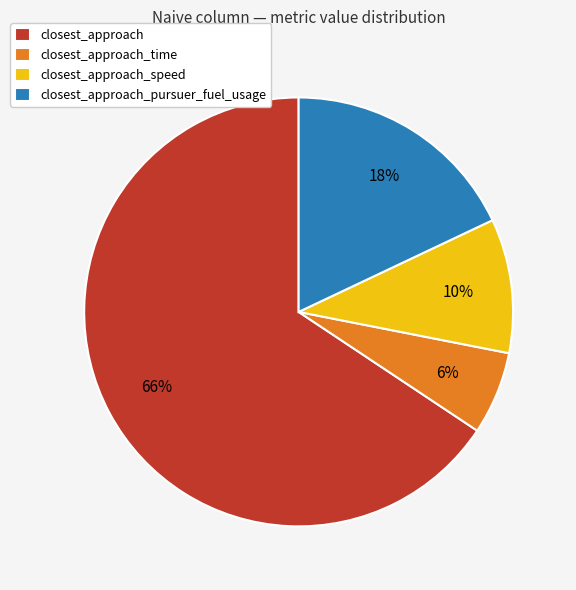

What is the smallest slice in the pie chart?

closest_approach_time